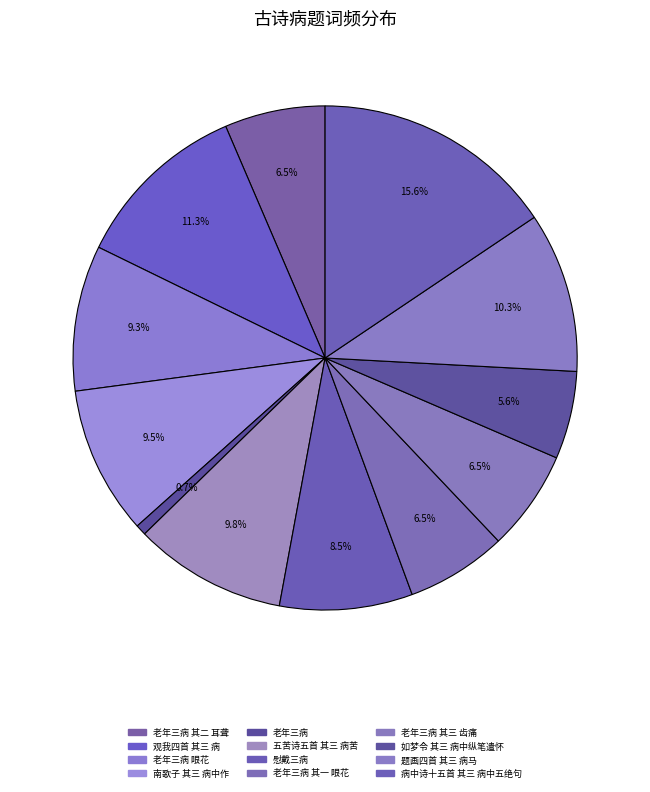

How many slices are in this pie chart?

12